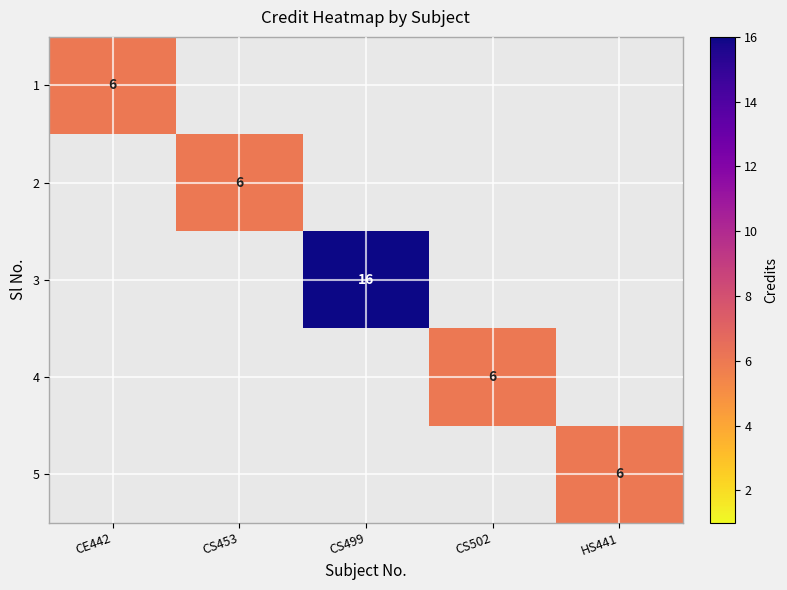

Is it true that 2 equals 6 at CS453?

True